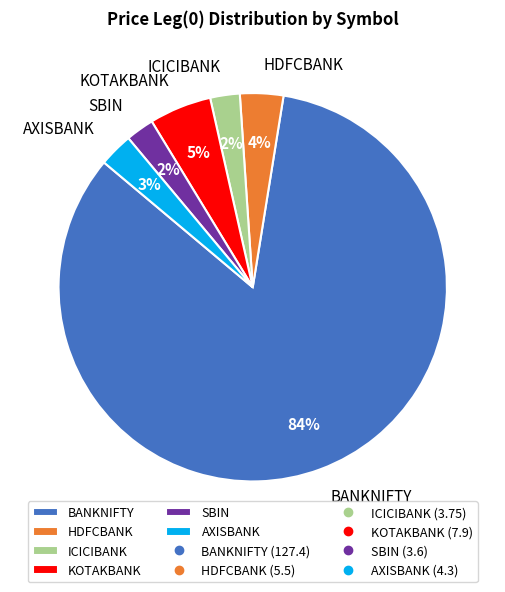

Is the sum of HDFCBANK and ICICIBANK greater than half?

No